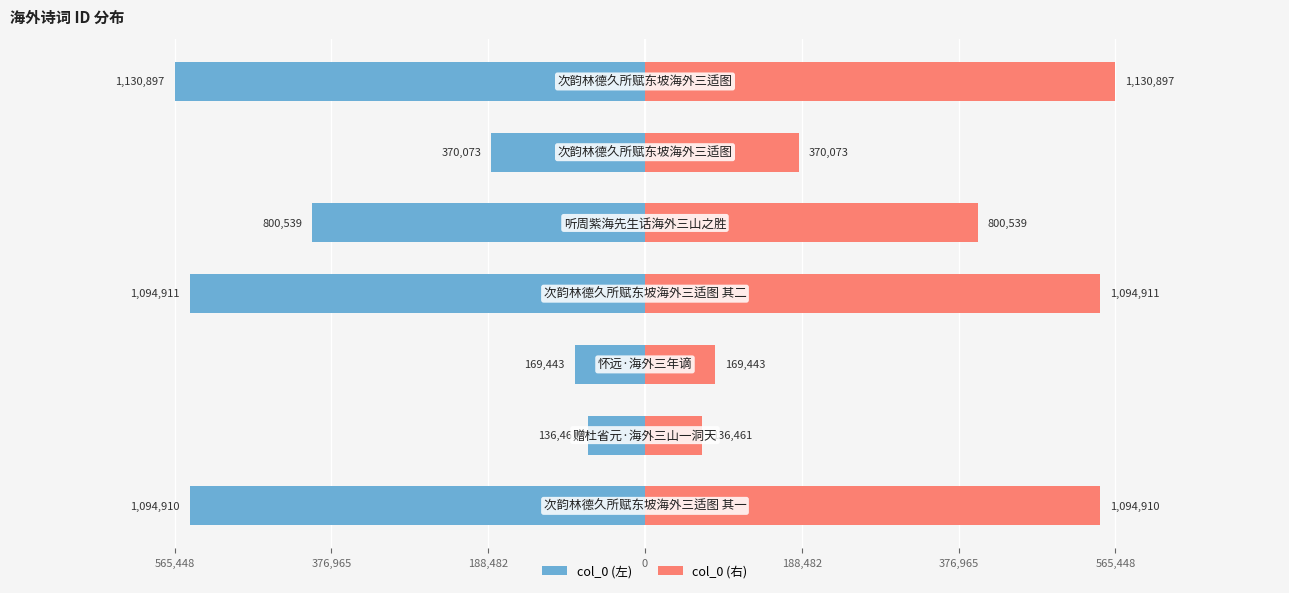

Are the bars horizontal?

Yes